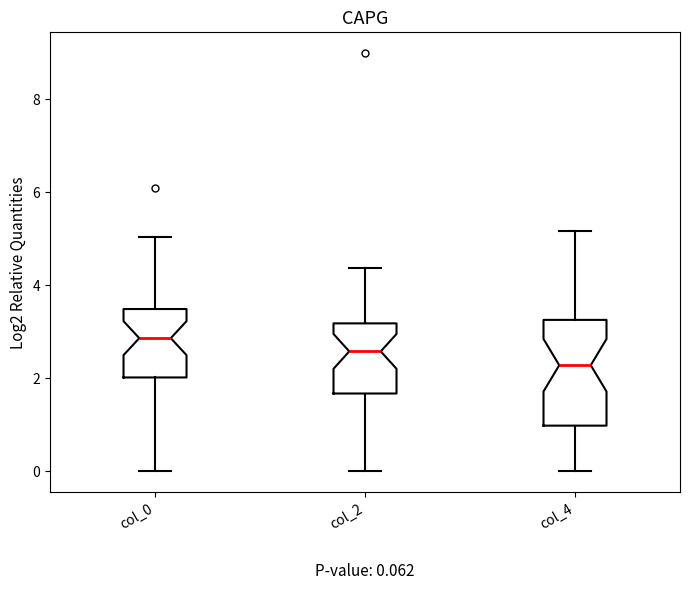

Which box's median line is the lowest?

col_4